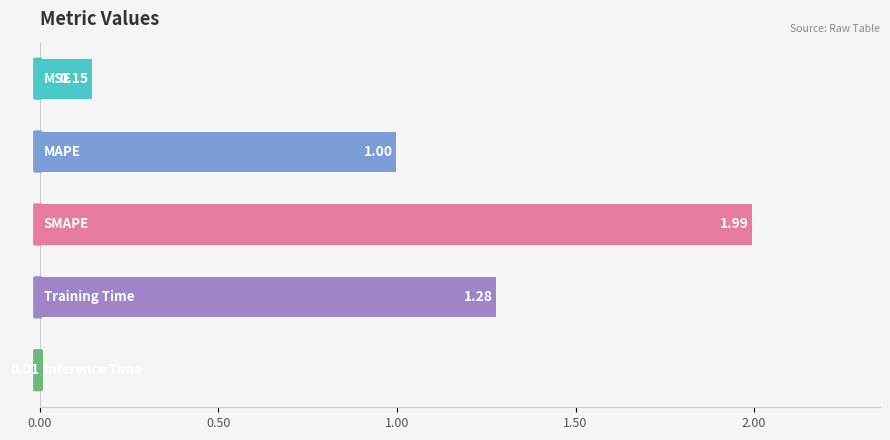

What is the sum of all values?

4.4